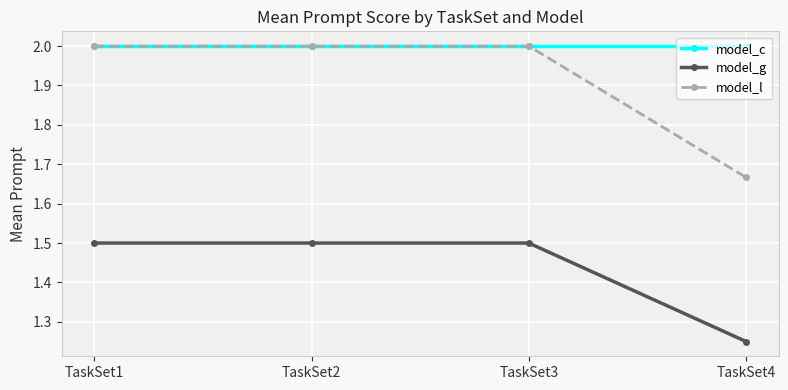

True or false: model_c has more than 2 interior local peaks.

False